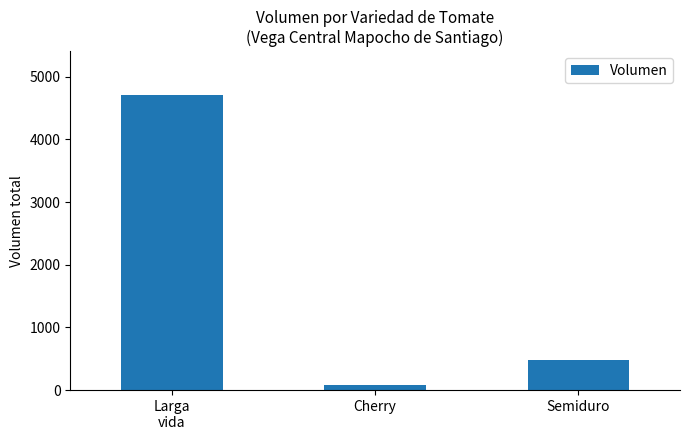

Which label corresponds to the largest value in the chart?

Larga
vida